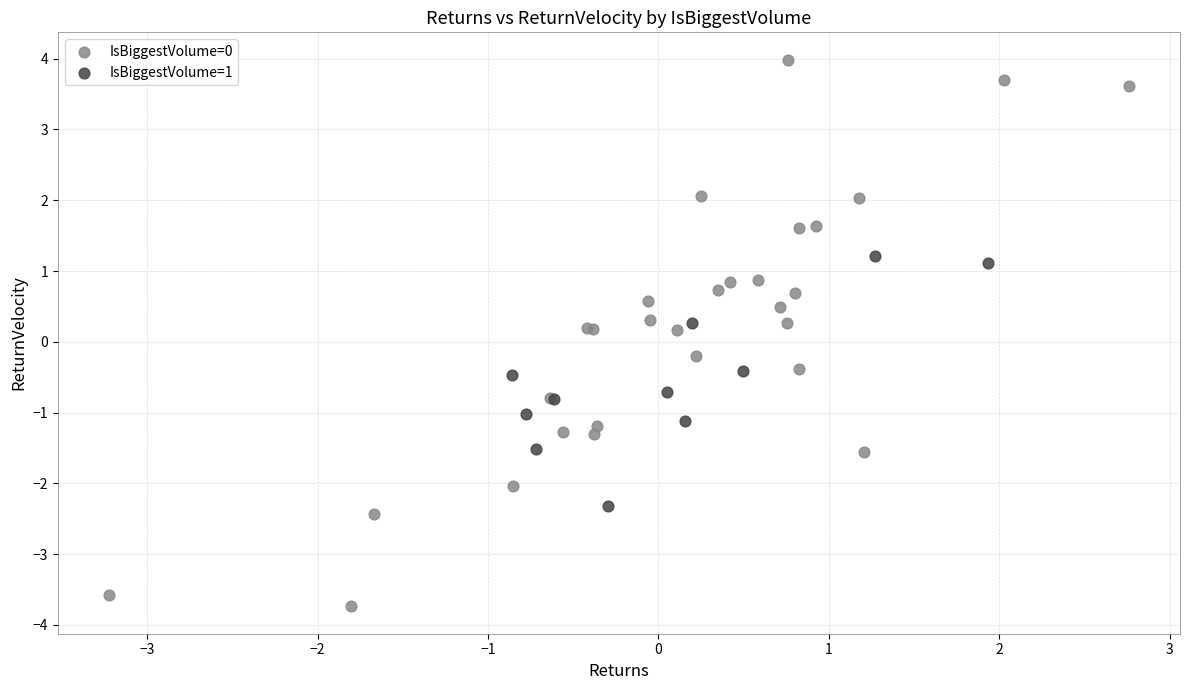

Which series has the largest Y range (max minus min)?

IsBiggestVolume=0